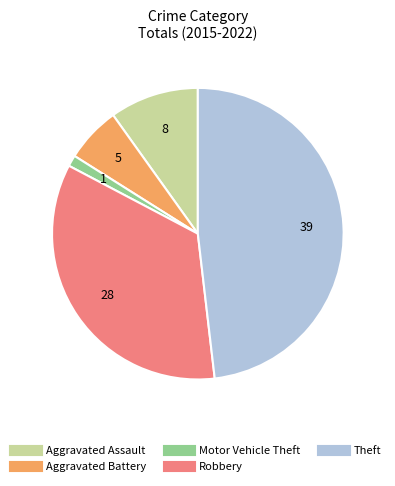

How many slices are in this pie chart?

5